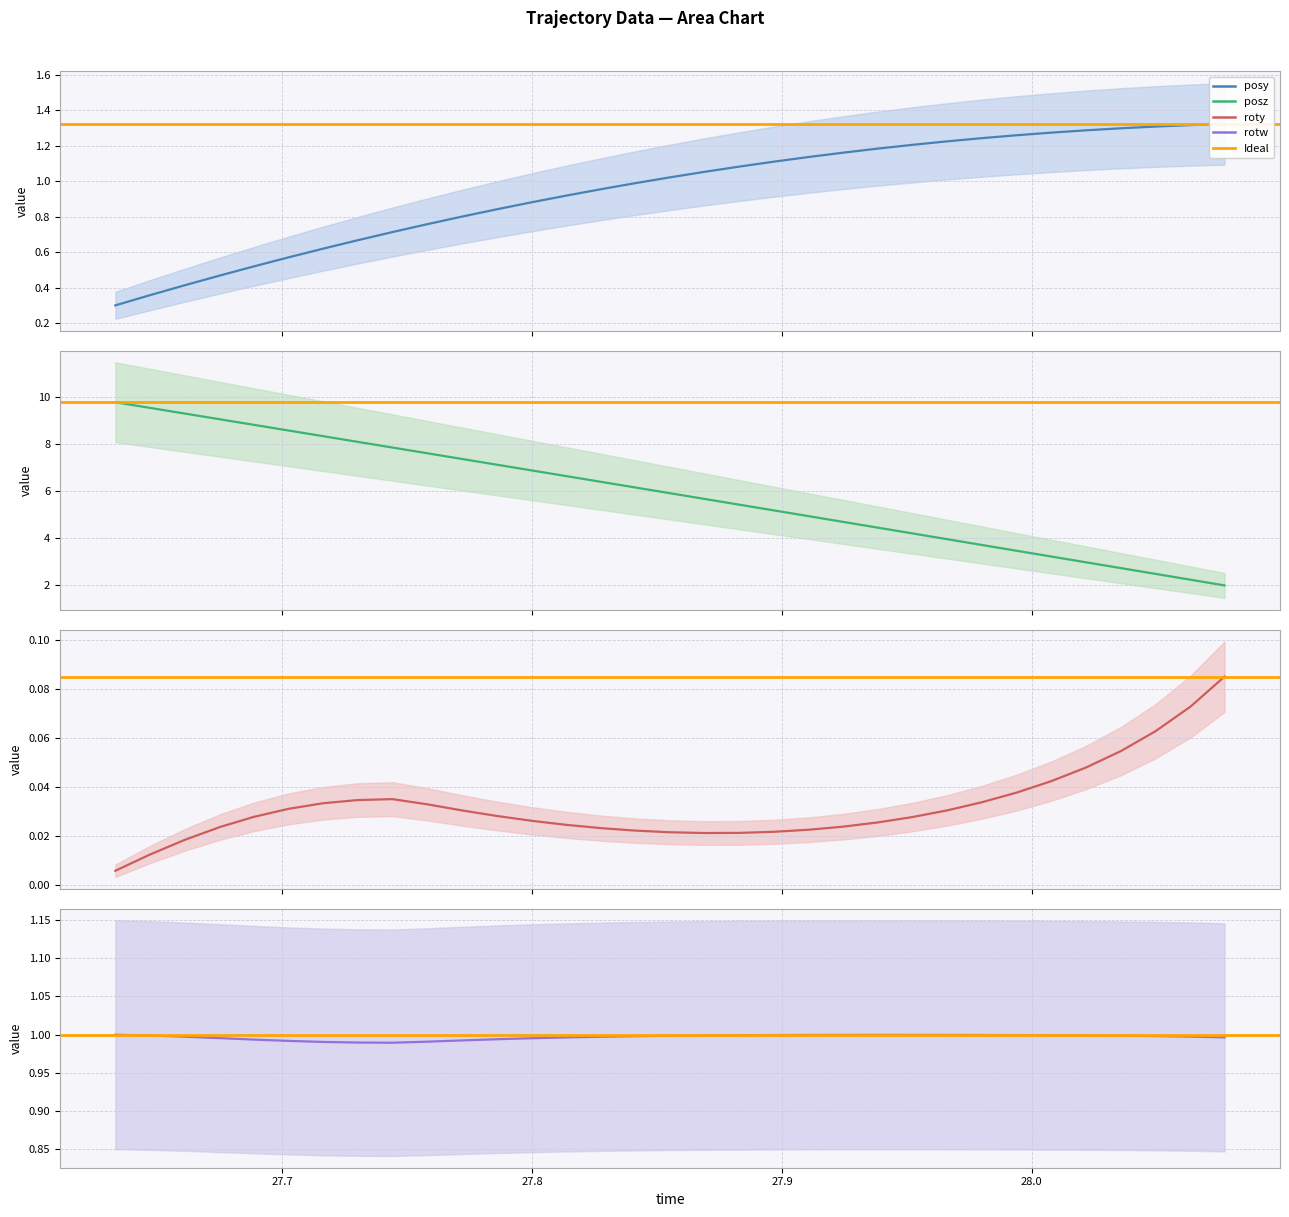

What is the label of the 24th point from the right?

27.758